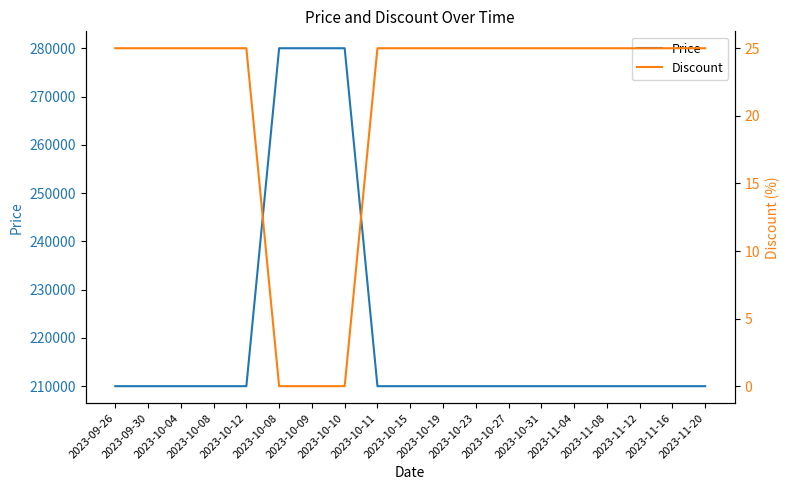

What is the total value across all series at 2023-10-09?

280000